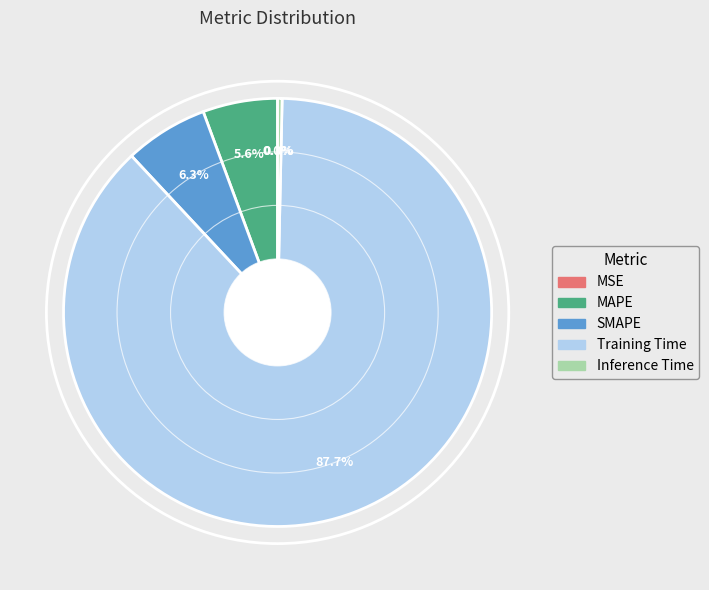

Which category has the biggest portion of the pie?

Training Time